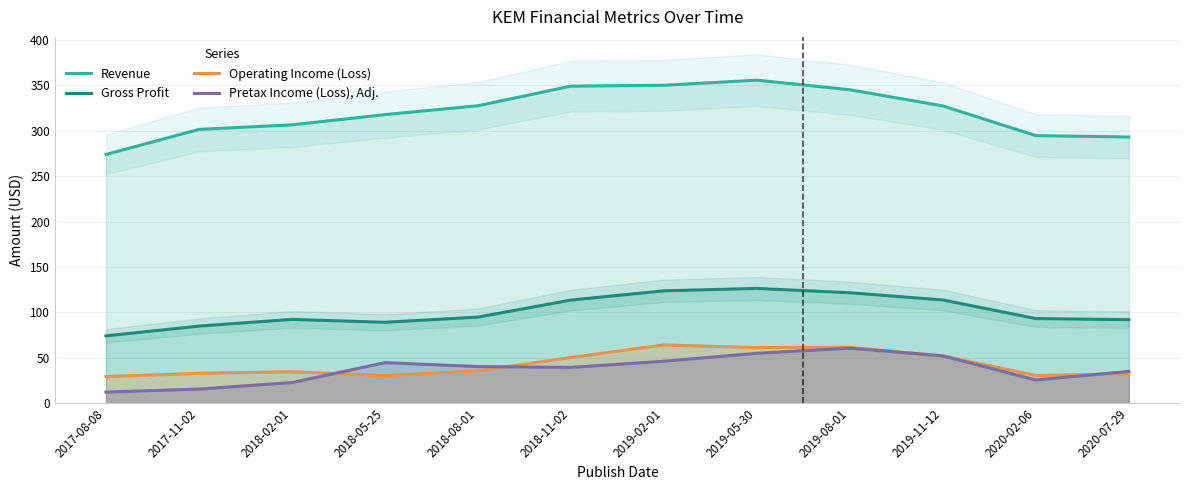

What are all the series names shown in the legend?

Revenue, Gross Profit, Operating Income (Loss), Pretax Income (Loss), Adj.